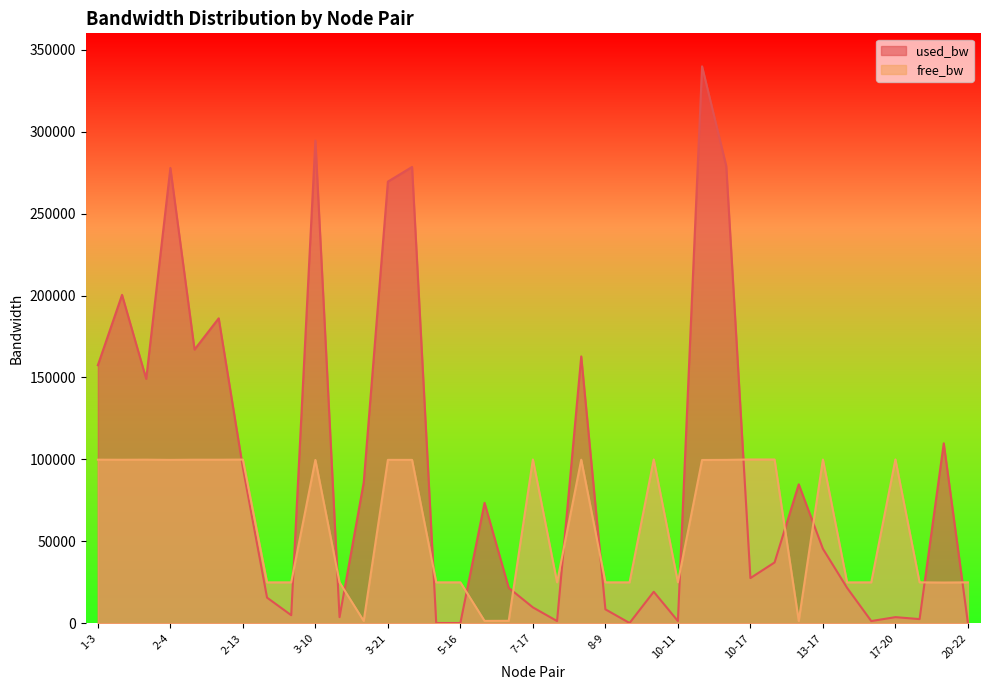

Rank the series at 13-19 from lowest to highest value.

used_bw, free_bw